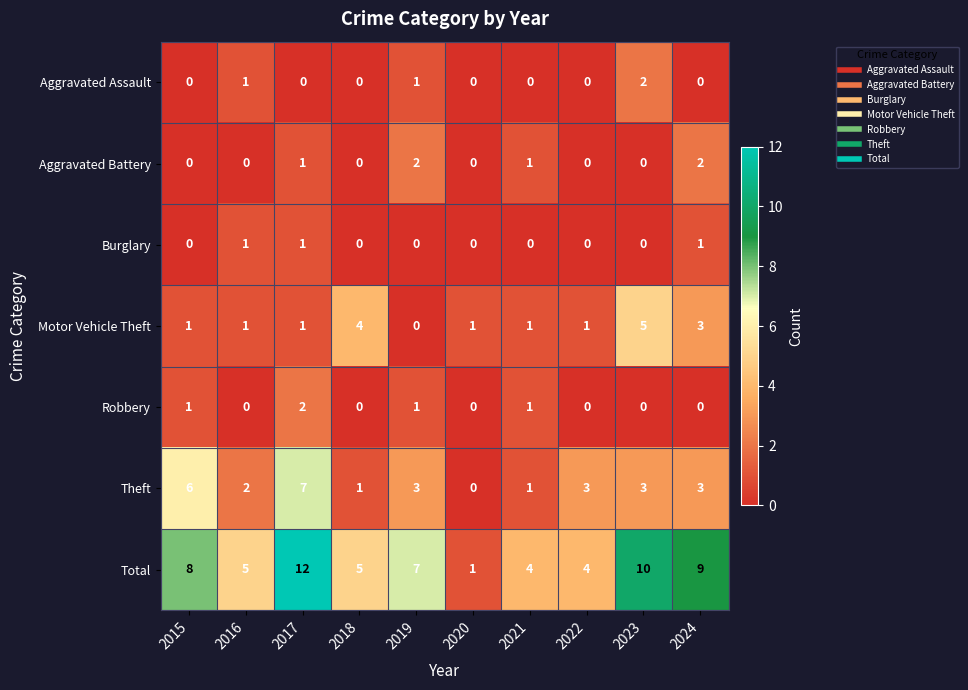

Which series has the largest range (max minus min)?

Total